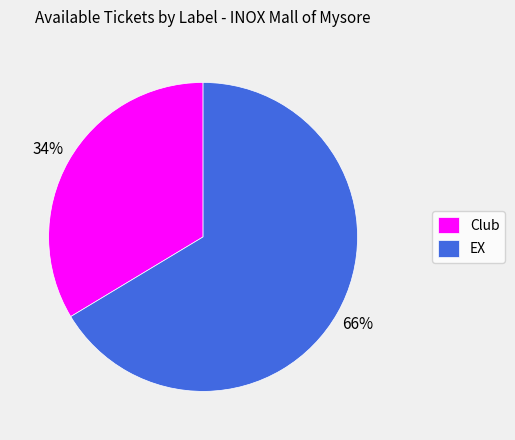

The EX slice represents 66% of the pie. True or false?

True